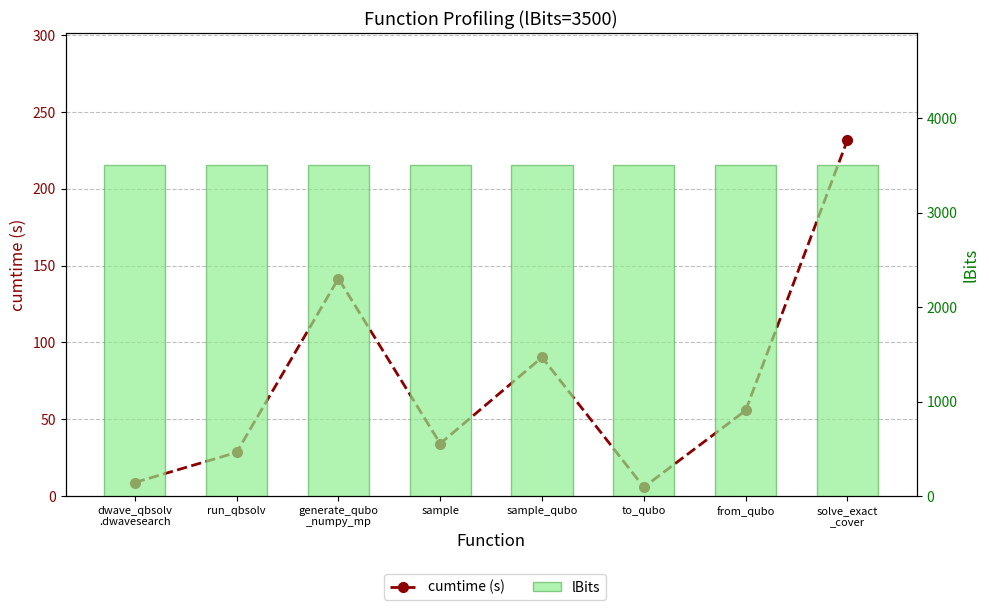

The value of cumtime (s) at run_qbsolv is 48.7. True or false?

False